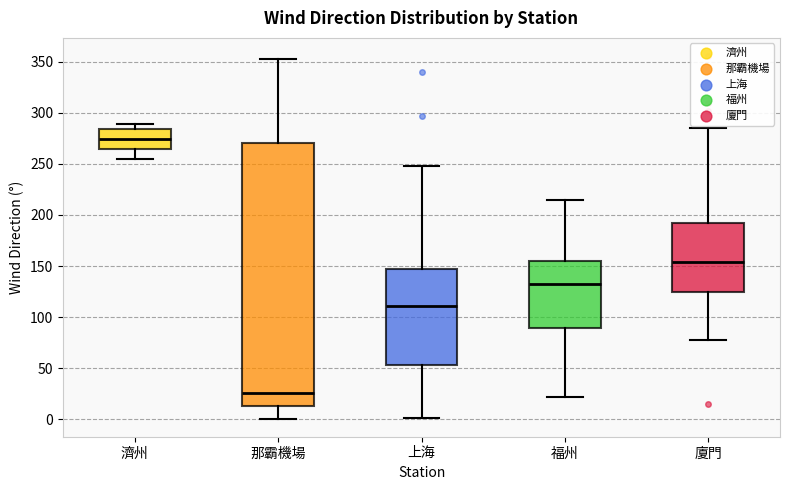

Which box is the tallest, from its lower edge to its upper edge?

那霸機場